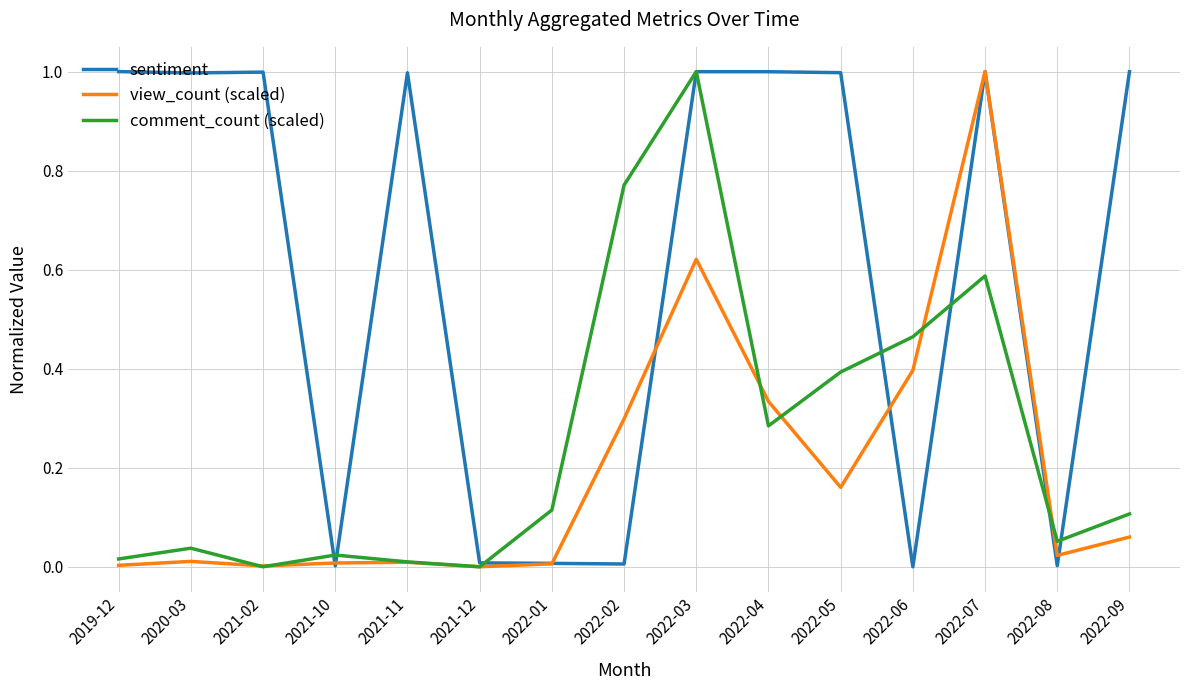

What is the spread (max minus min) of values at 2022-04?

0.7